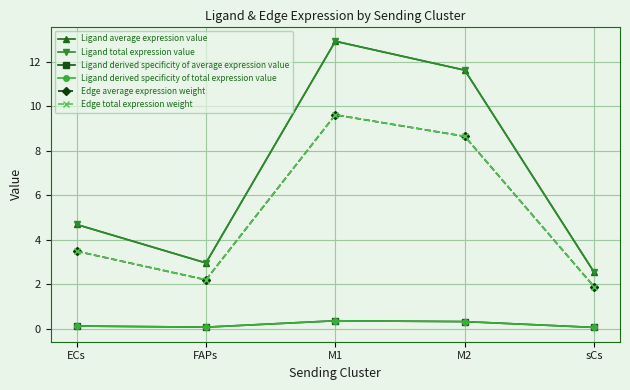

True or false: Edge total expression weight and Ligand derived specificity of average expression value intersect in this chart.

False